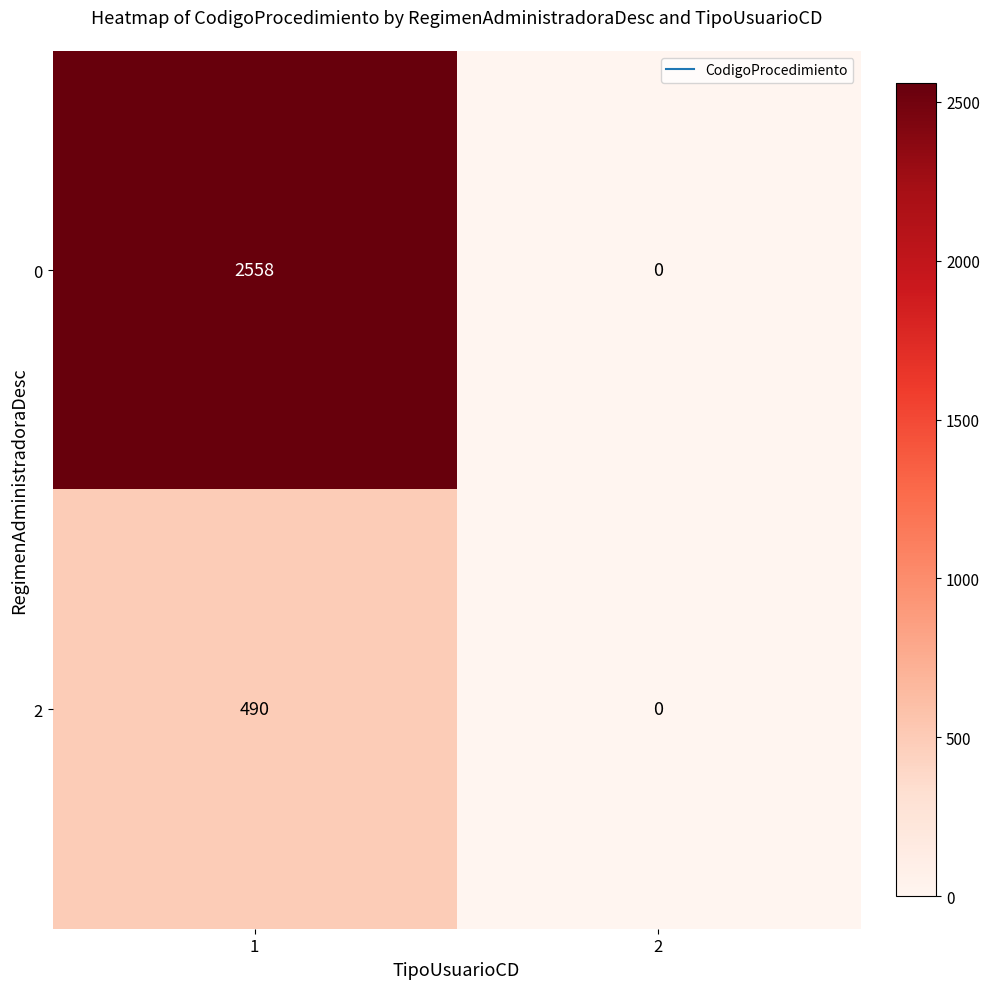

Reading left to right, transcribe all the data shown in this chart.

0: 2558	0
2: 490	0